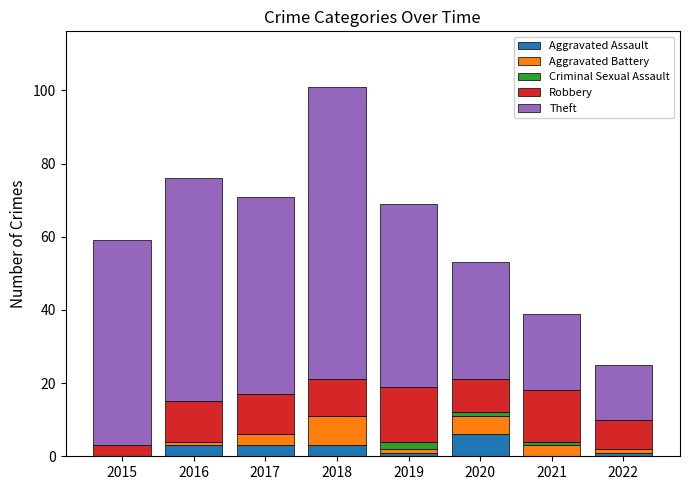

What value does the Aggravated Assault series have at 2018?

3